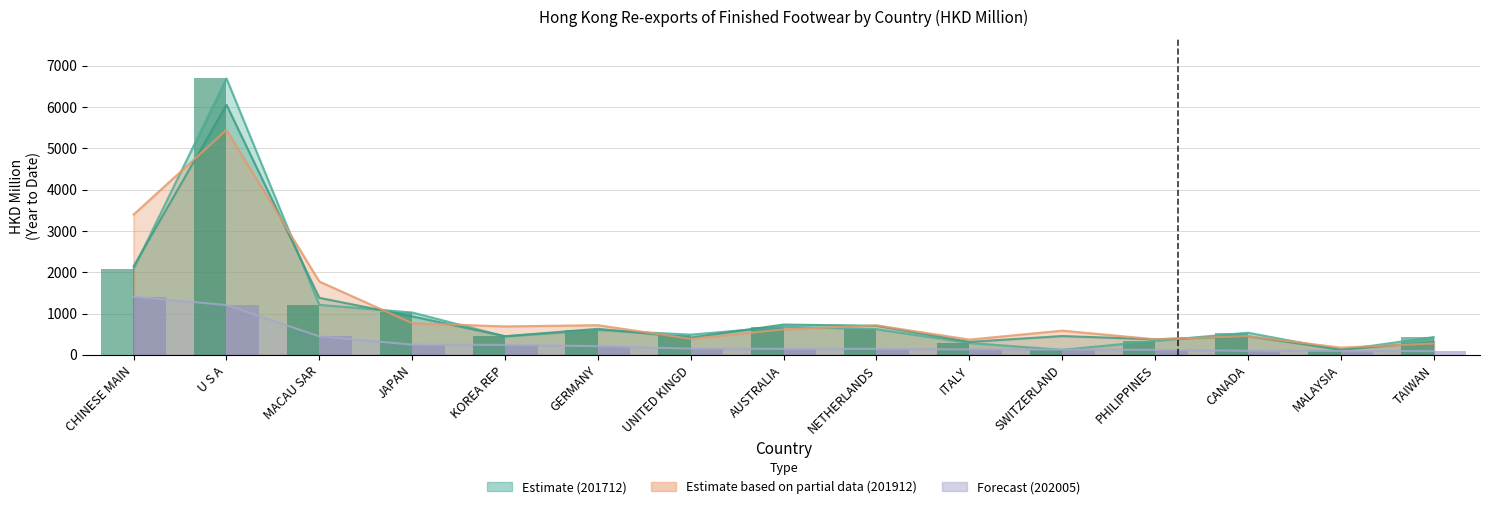

At which category is the sum across all series the highest?

U S A